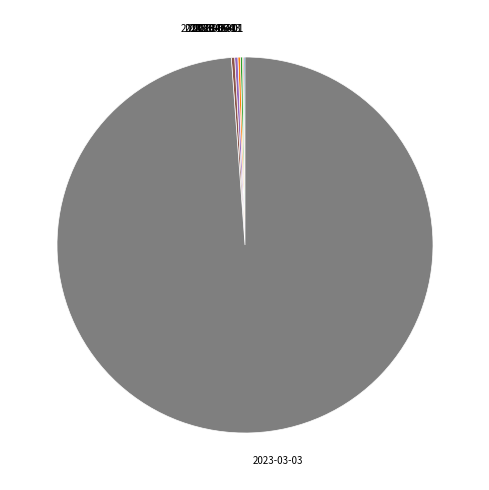

Does 2023-03-03 represent more than half of the total?

Yes